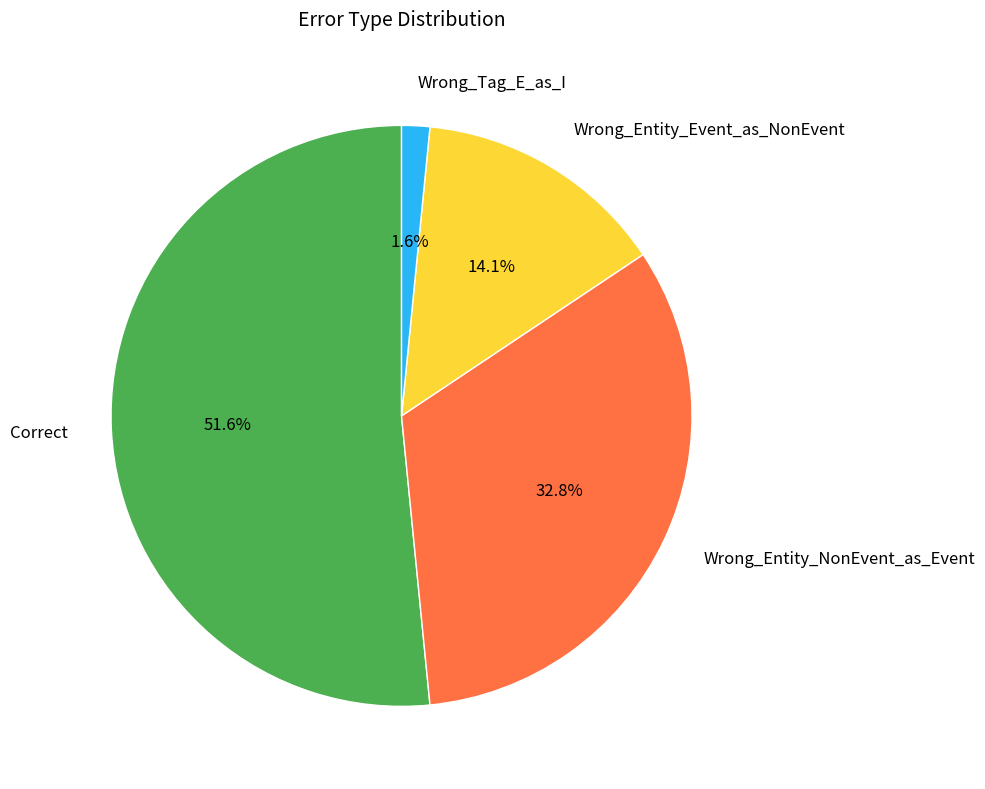

To the nearest percent, what is the difference between the Correct and Wrong_Tag_E_as_I slice percentages?

50%